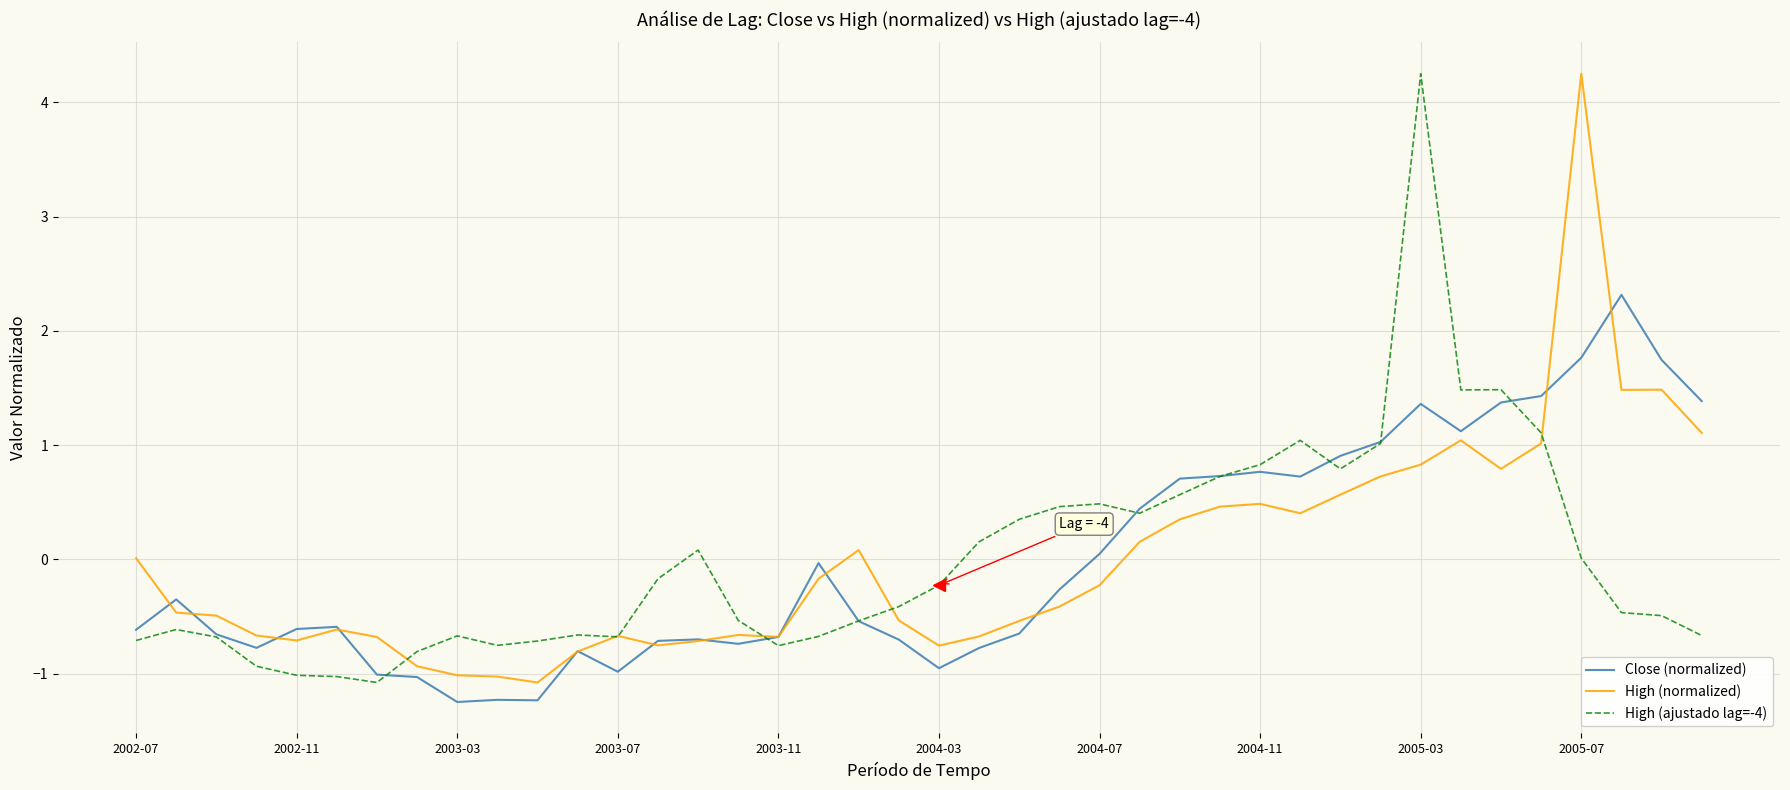

True or false: Close (normalized) has more than 1 interior local peaks.

True